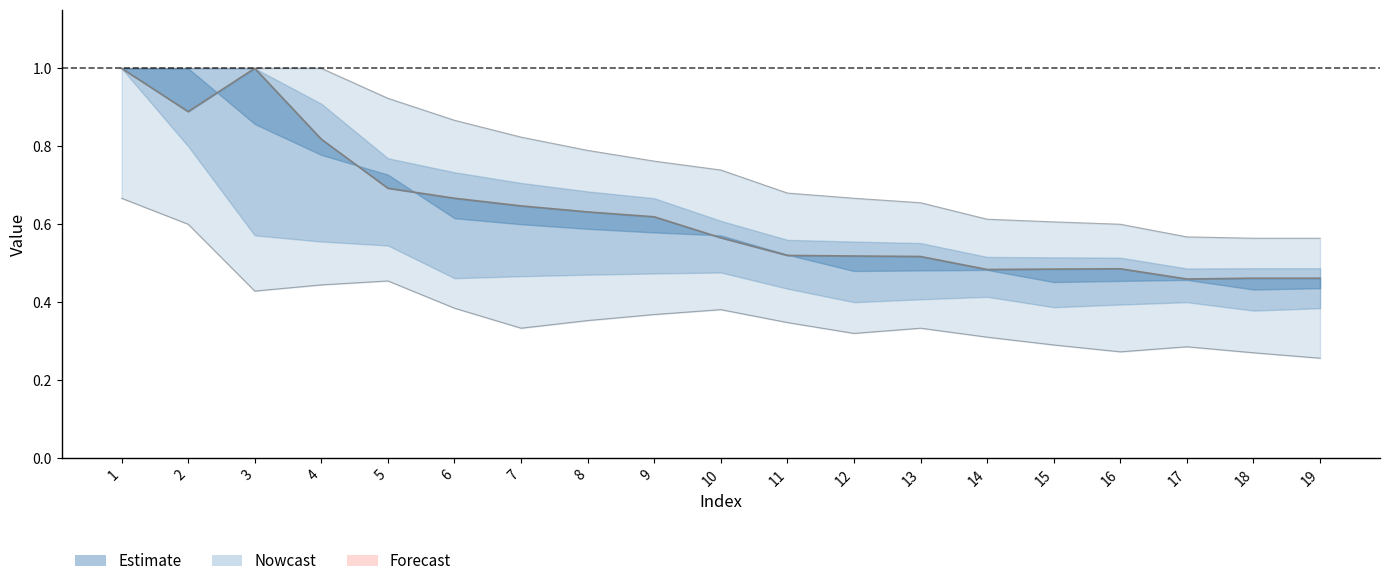

What is the sum of all values?

11.9